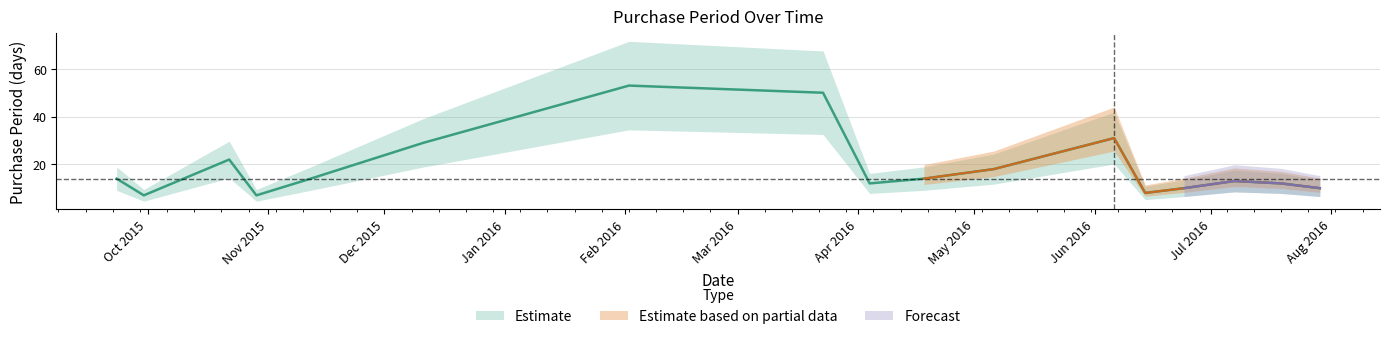

What position from the right is 2015-10-29?

14